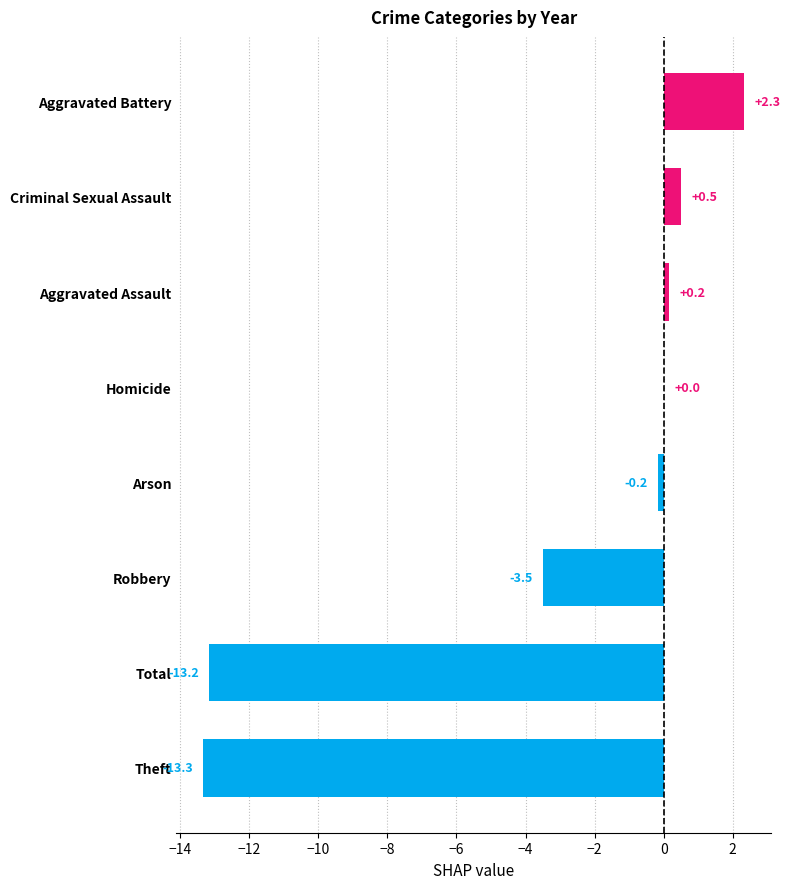

What is the sum of all values?

-27.2